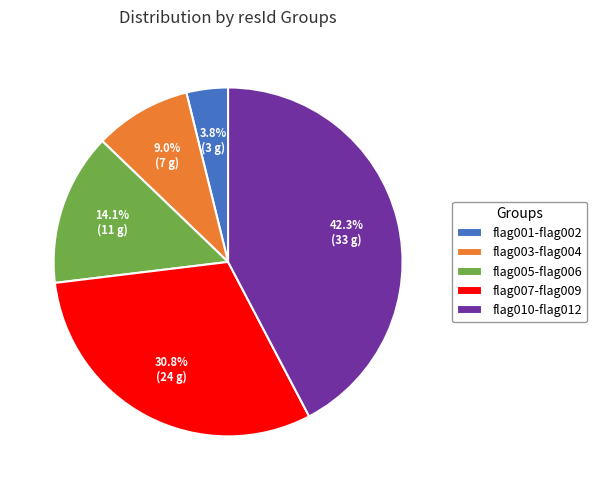

What portion of the pie excludes flag001-flag002?

96.2%